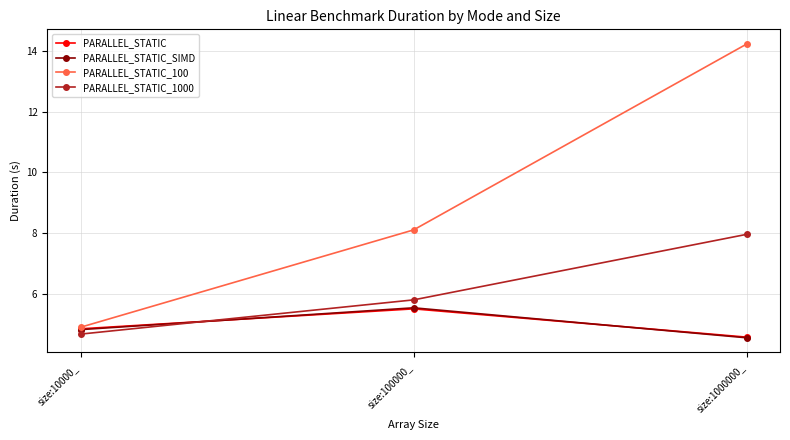

True or false: PARALLEL_STATIC_1000 has a value of 4.7 at size:10000_.

True